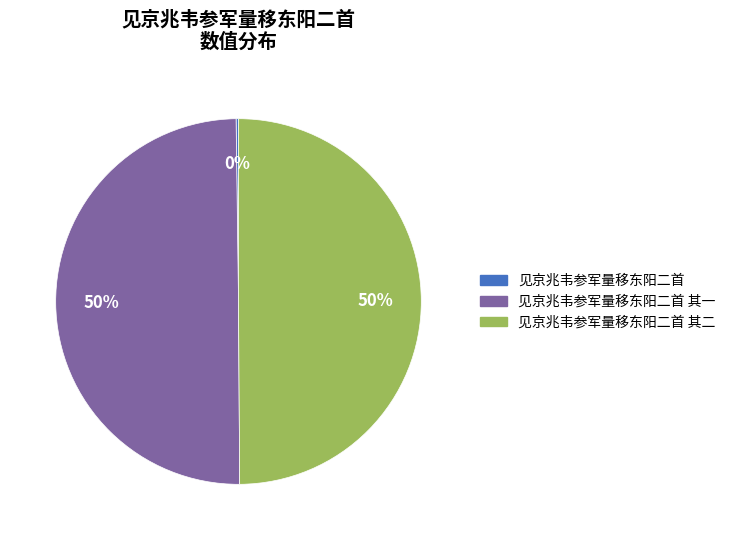

To the nearest percent, what is the difference between the largest and smallest slice percentages?

50%